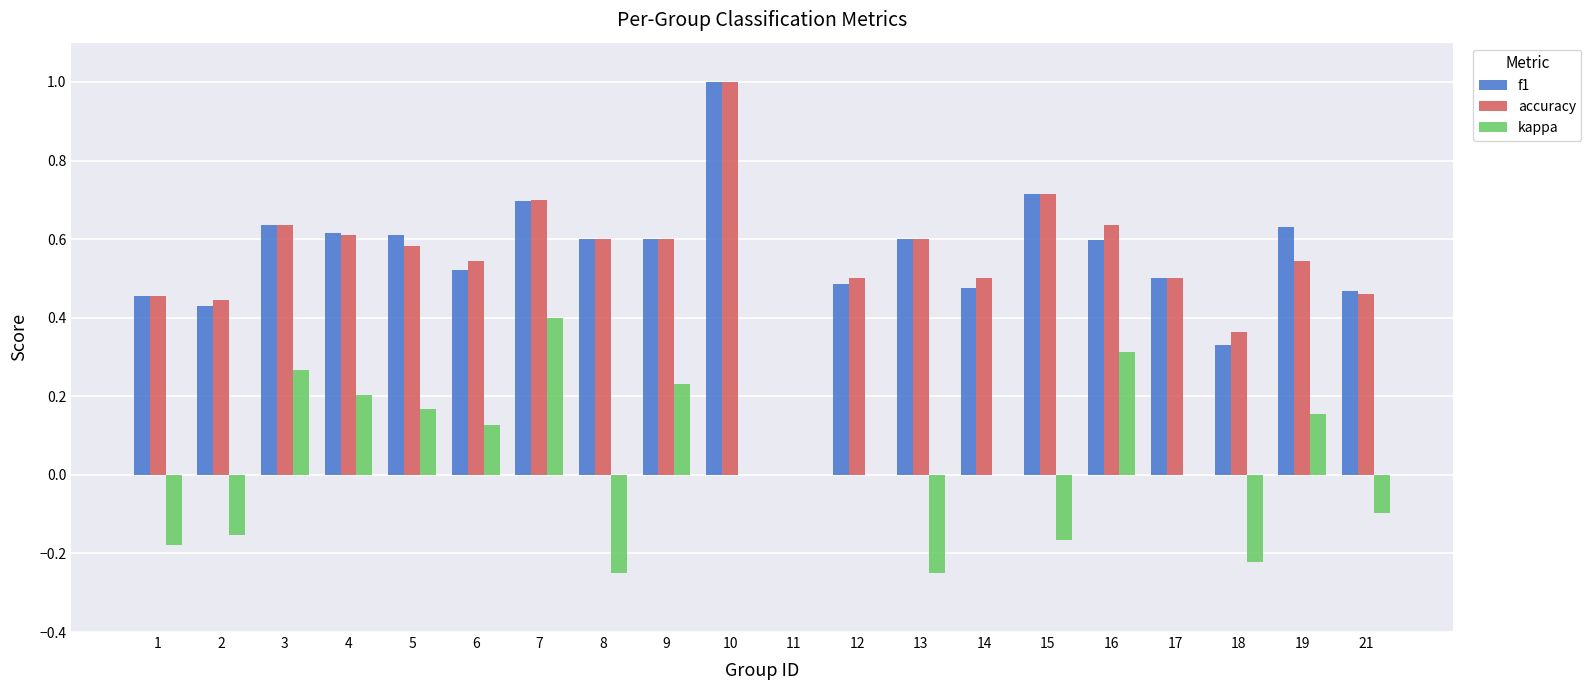

Which series changed the most between 2 and 18?

f1